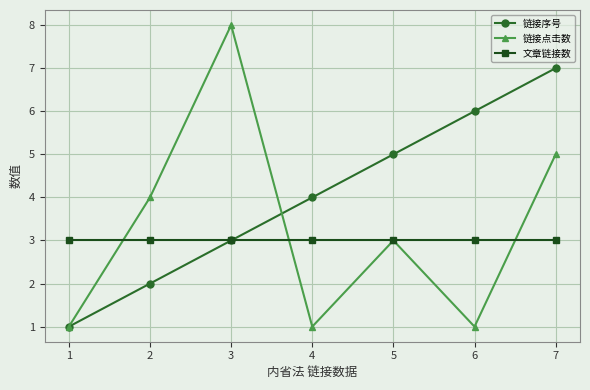

What is the difference between the 链接序号 values at 3 and 5?

2